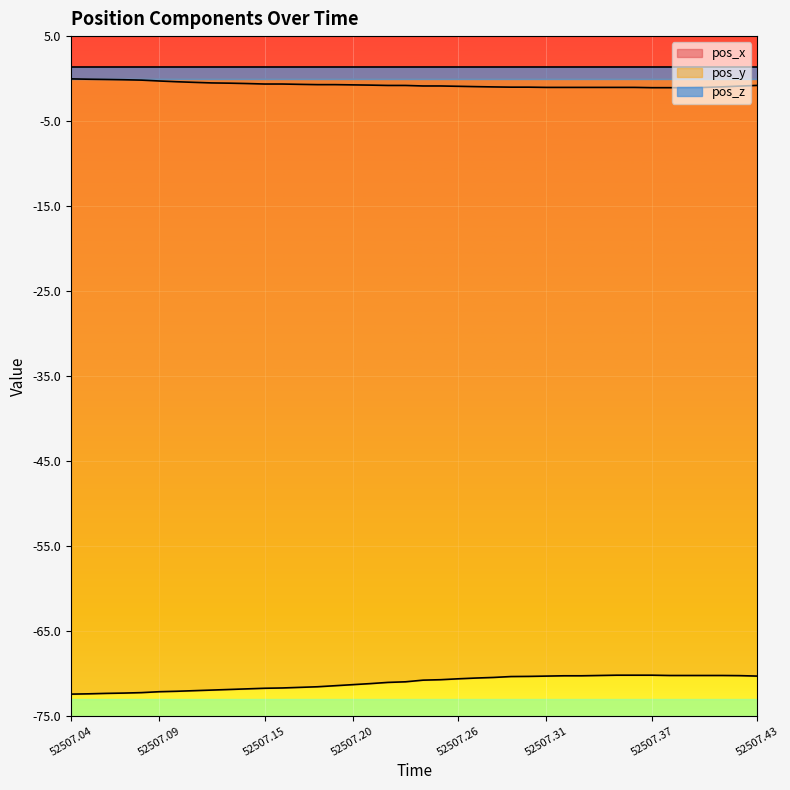

What is the difference between the highest and lowest values at 19?

70.2